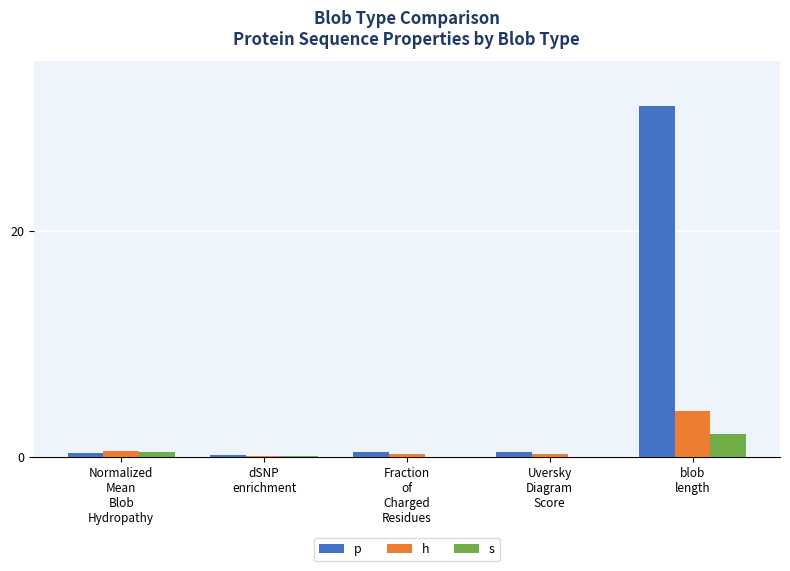

Does the chart contain stacked bars?

No